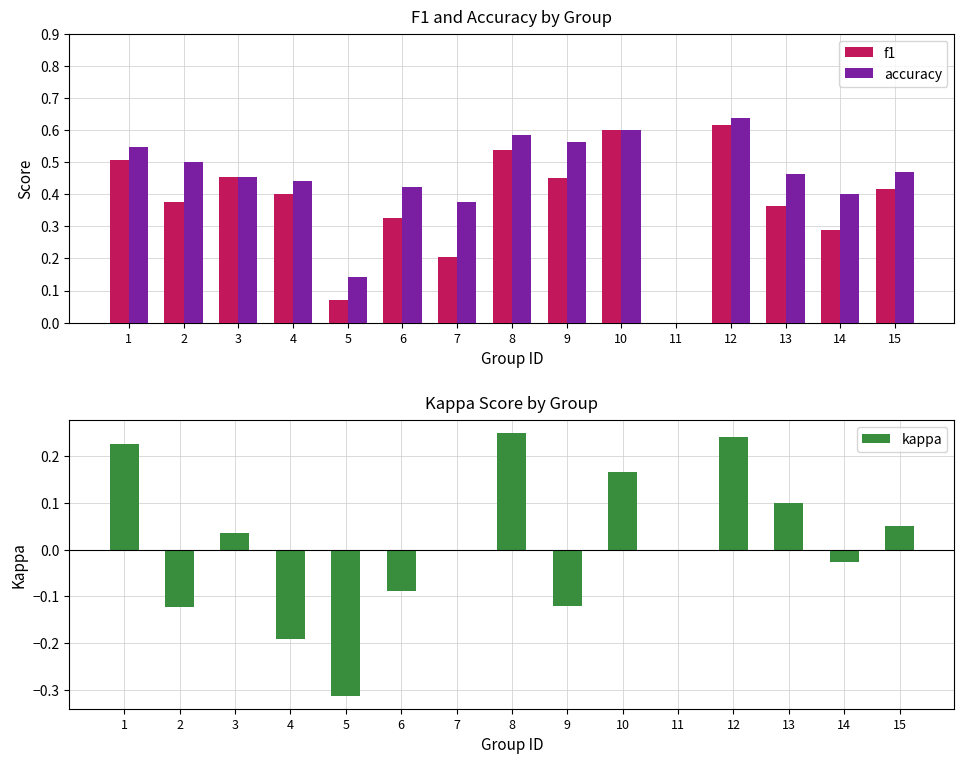

Count the accuracy values in the range 0 to 1.

15